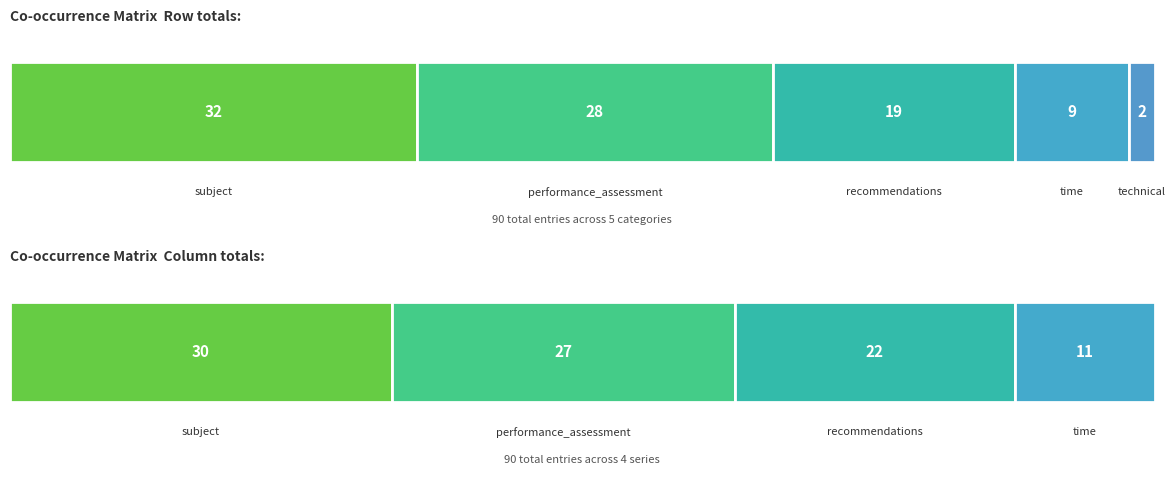

Rank the series by their average value, from highest to lowest.

subject, performance_assessment, recommendations, time